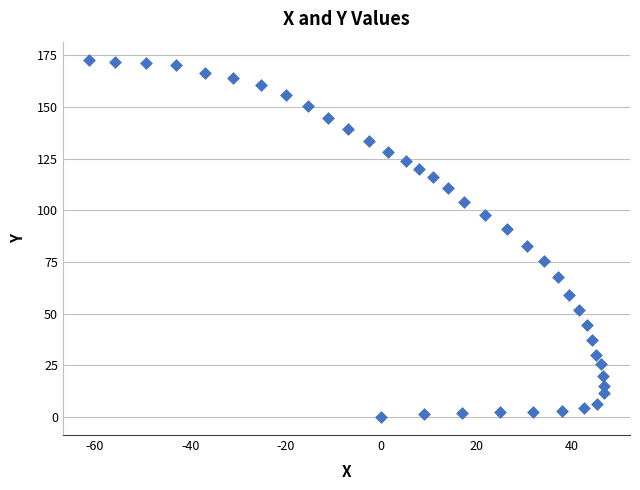

What is the range of X values (max minus min)?

108.2